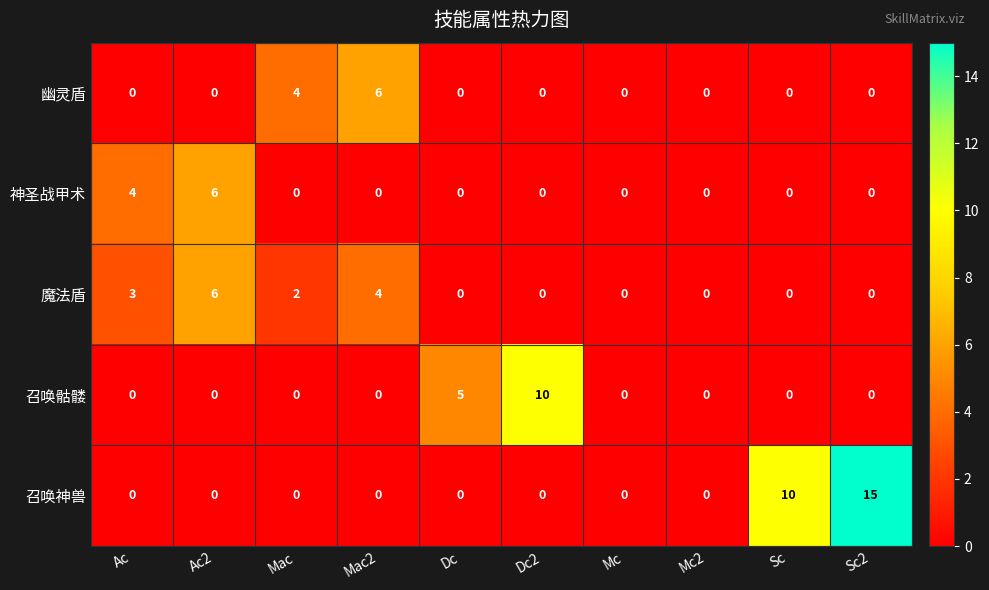

Which category has the highest value across all series?

Sc2